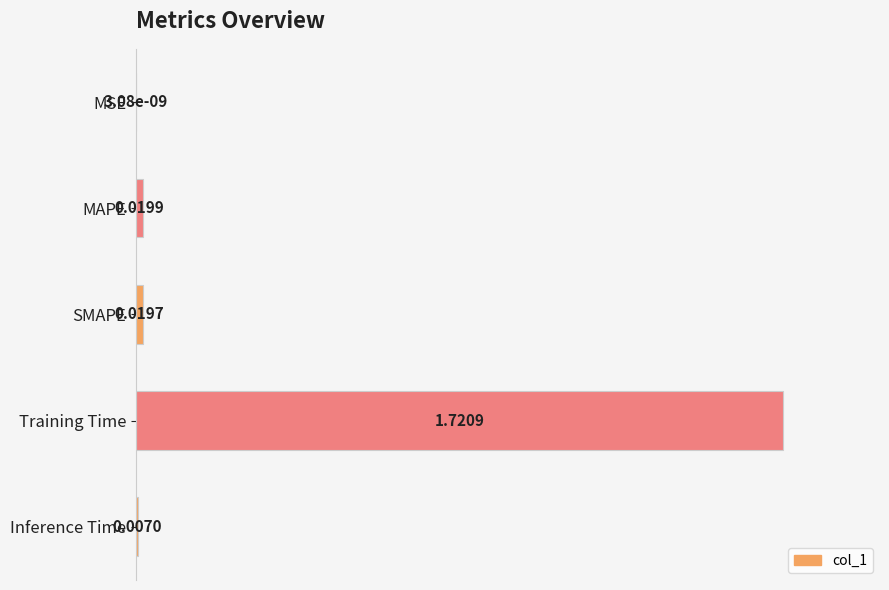

What is the greatest value displayed?

1.0